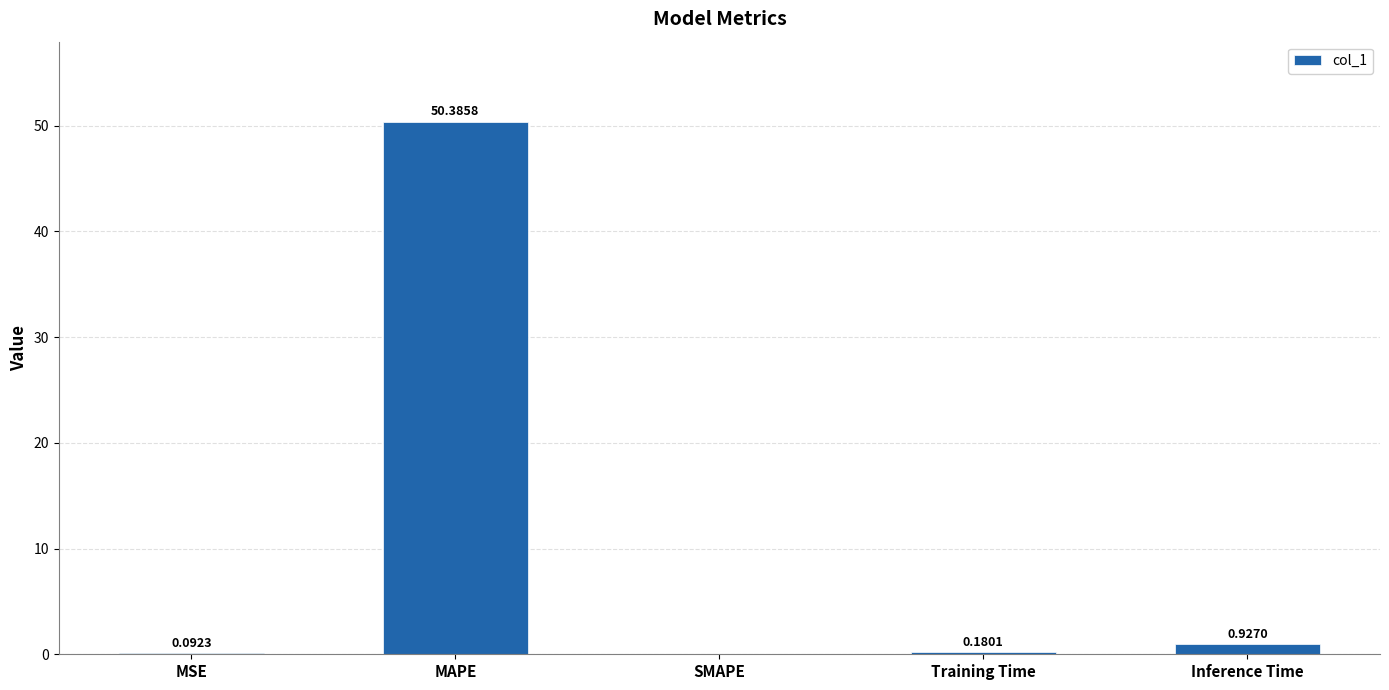

Which has a higher value, Training Time or SMAPE?

Training Time